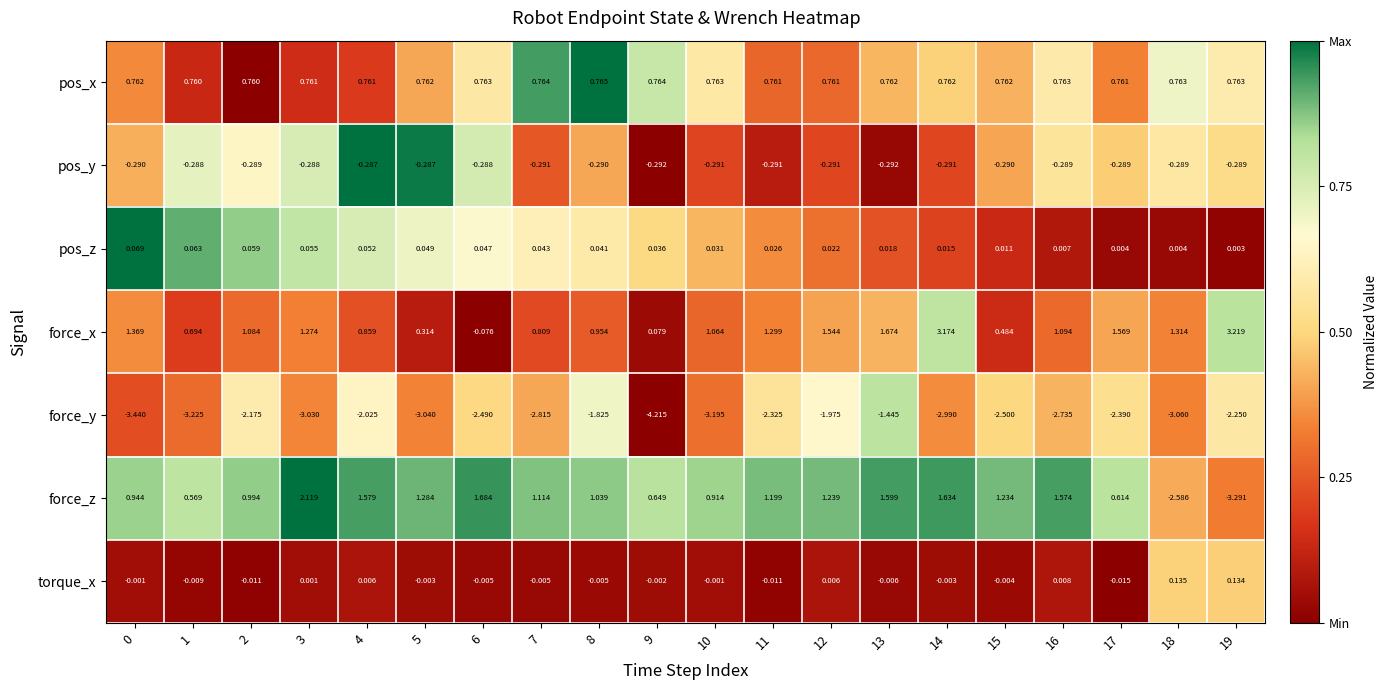

Which series has the widest spread of values?

force_z